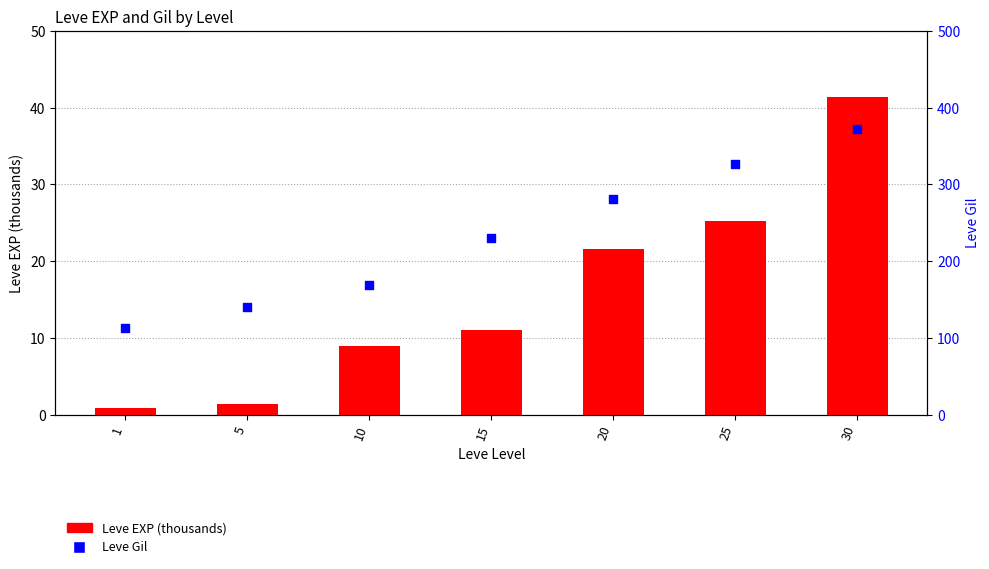

Which series contains the lowest Y value?

Leve EXP (thousands)